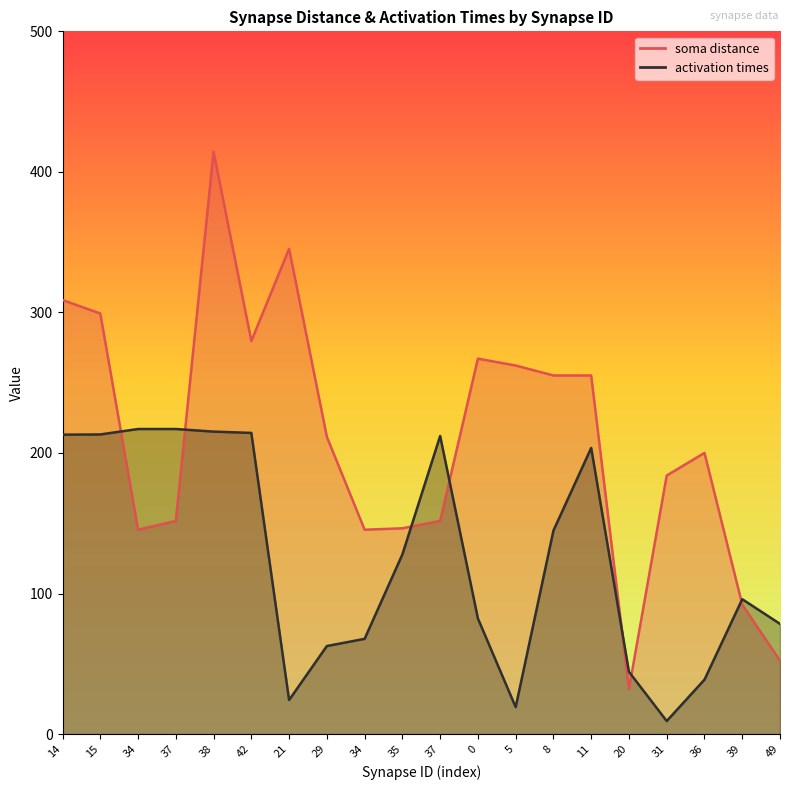

Where is the first local maximum for soma distance?

38